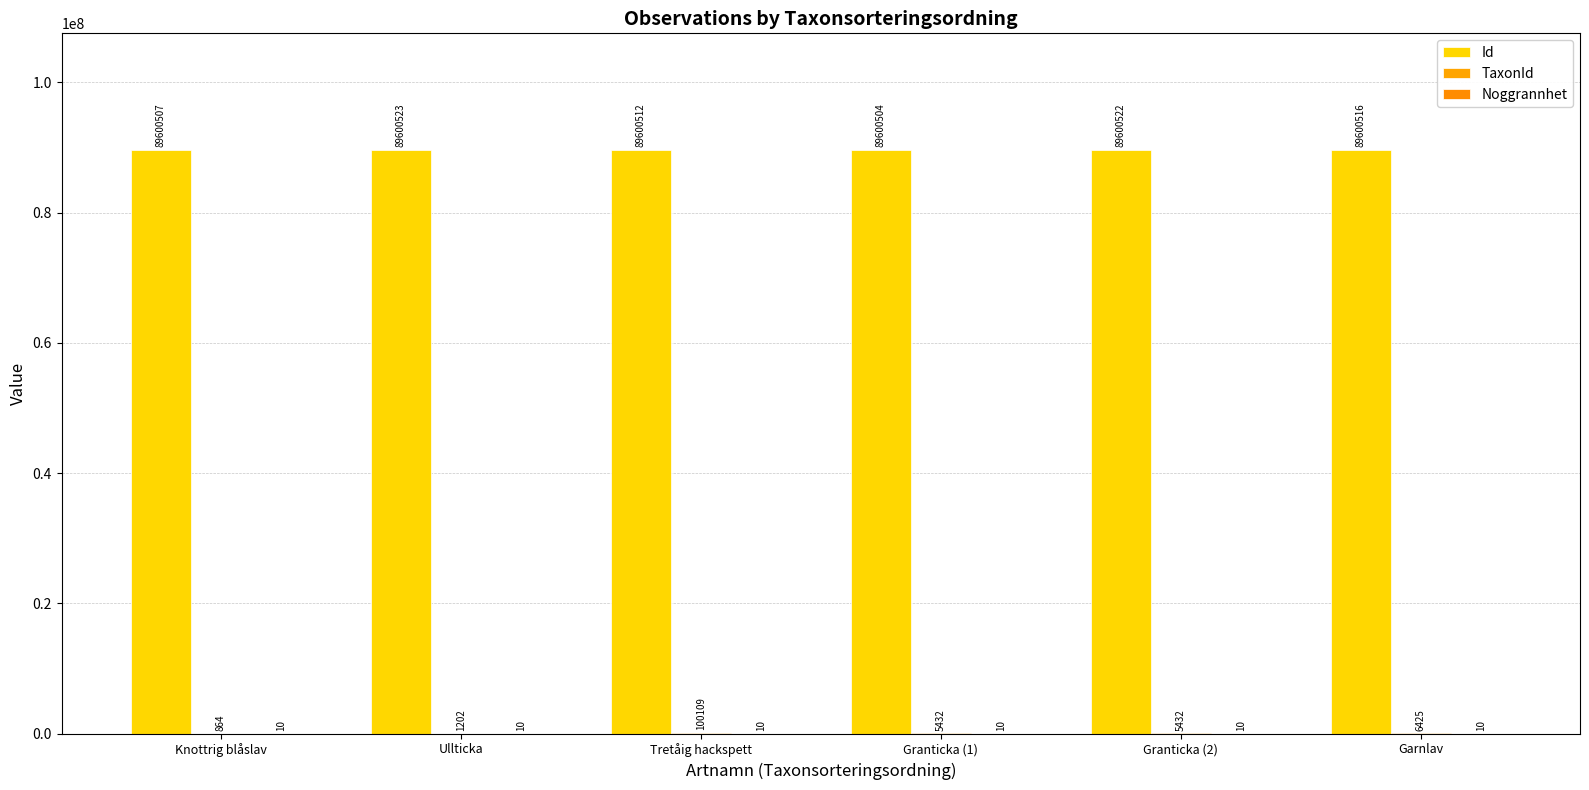

What is the sum of all TaxonId values?

119464